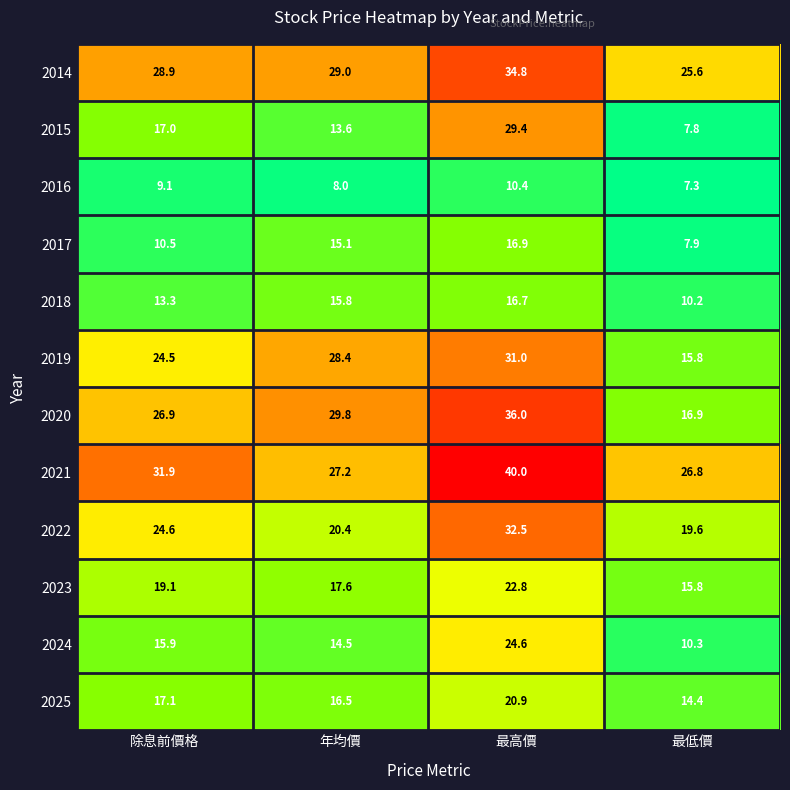

What is the difference between the second highest and second lowest values in the 2021 series?

4.7